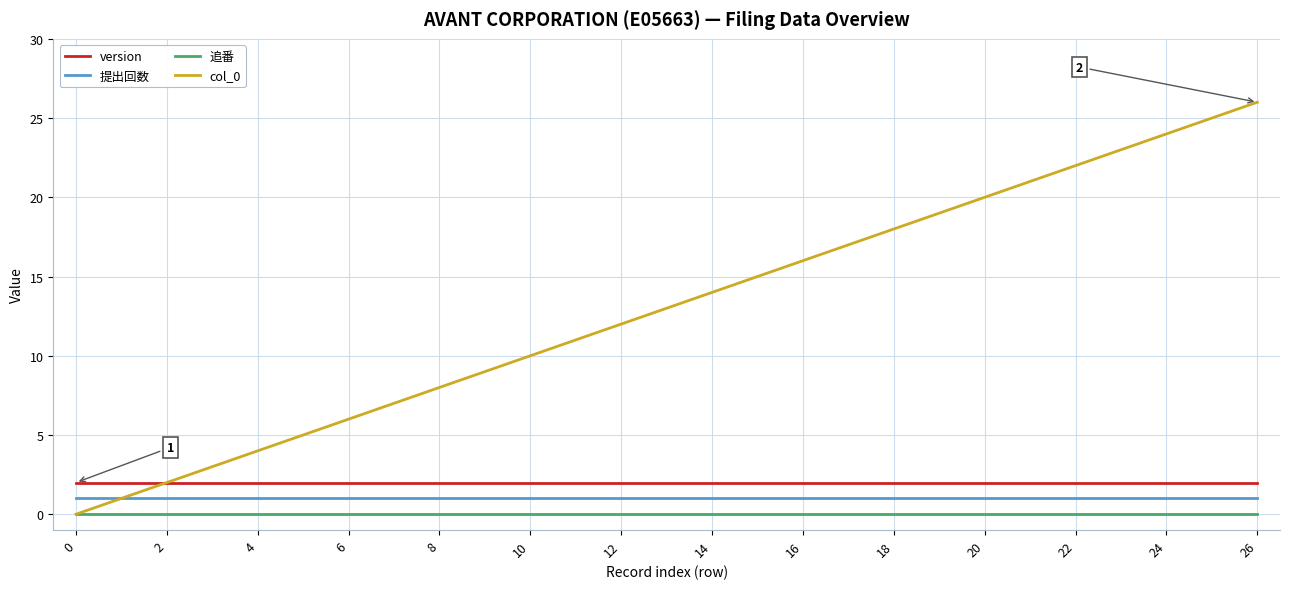

How many series are shown in this chart?

4